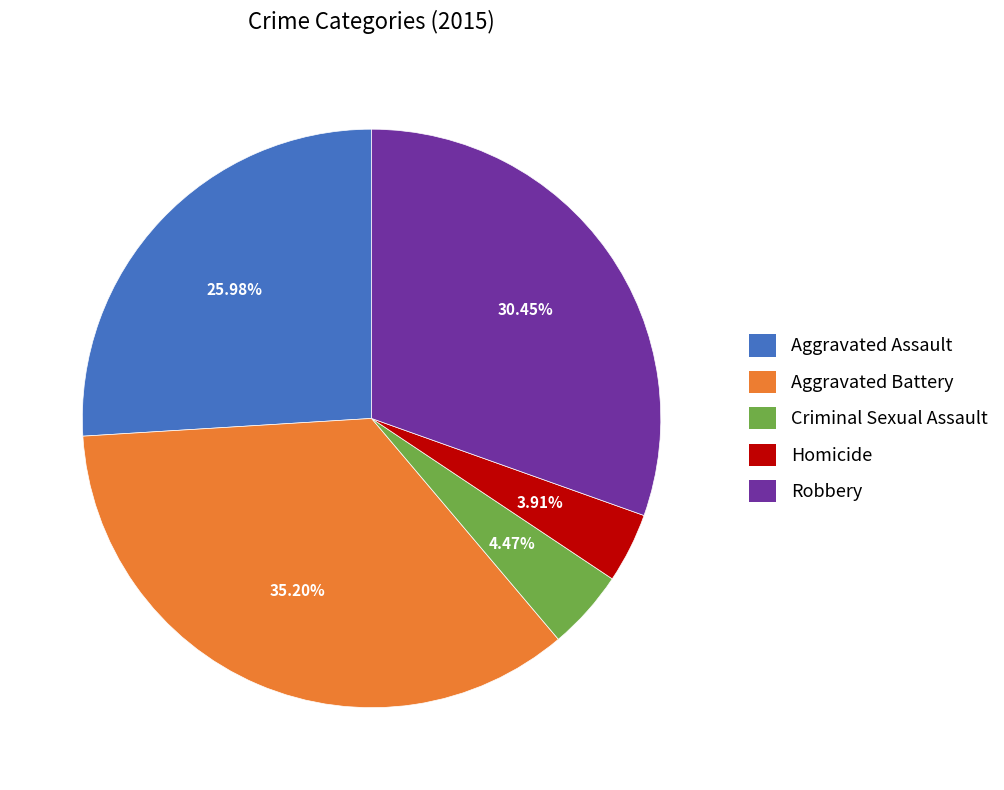

Which has a higher value, Homicide or Criminal Sexual Assault?

Criminal Sexual Assault